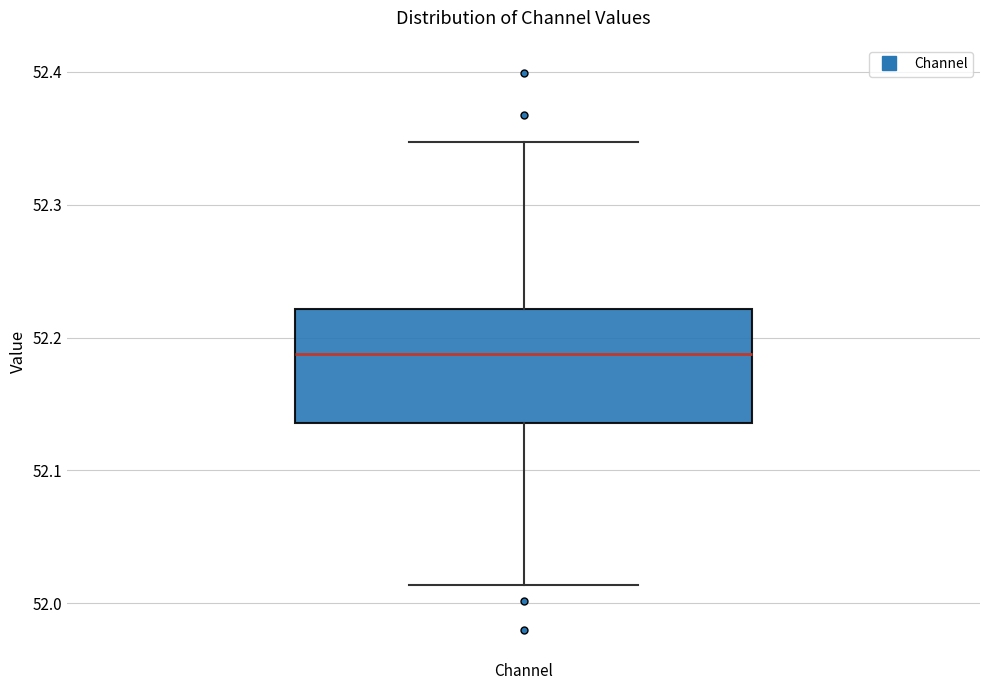

Transcribe this box plot: give where the median line is, the range the box spans, and where the two whiskers end, as read against the y-axis. The values are not printed on the chart, so give them approximately, as read against the axis.

median 52.19, box 52.14 to 52.22, whiskers 52.01 to 52.35